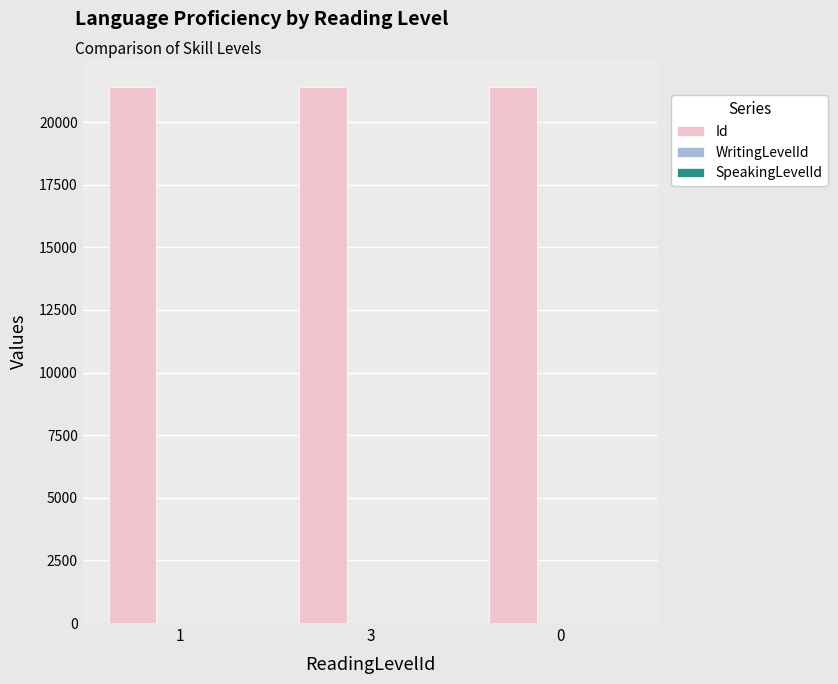

Which series has the largest total across all categories?

Id